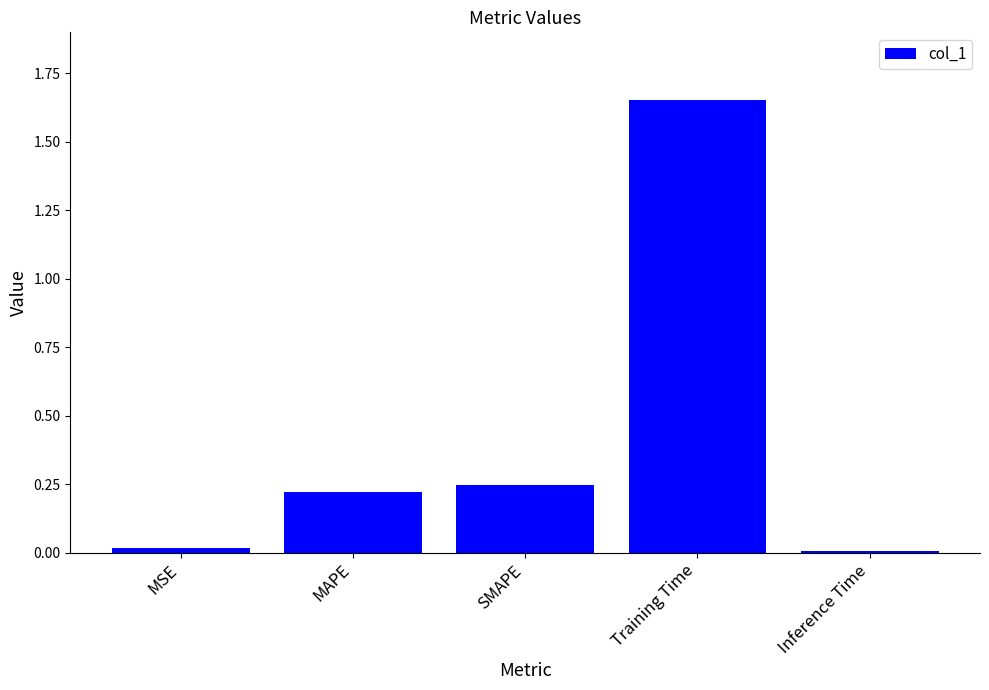

What is the label of the 2nd bar from the left?

MAPE